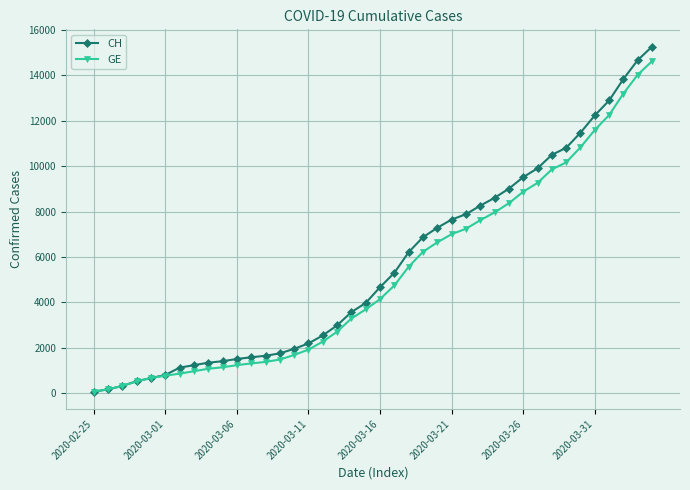

How many data points in CH are less than 4674?

20